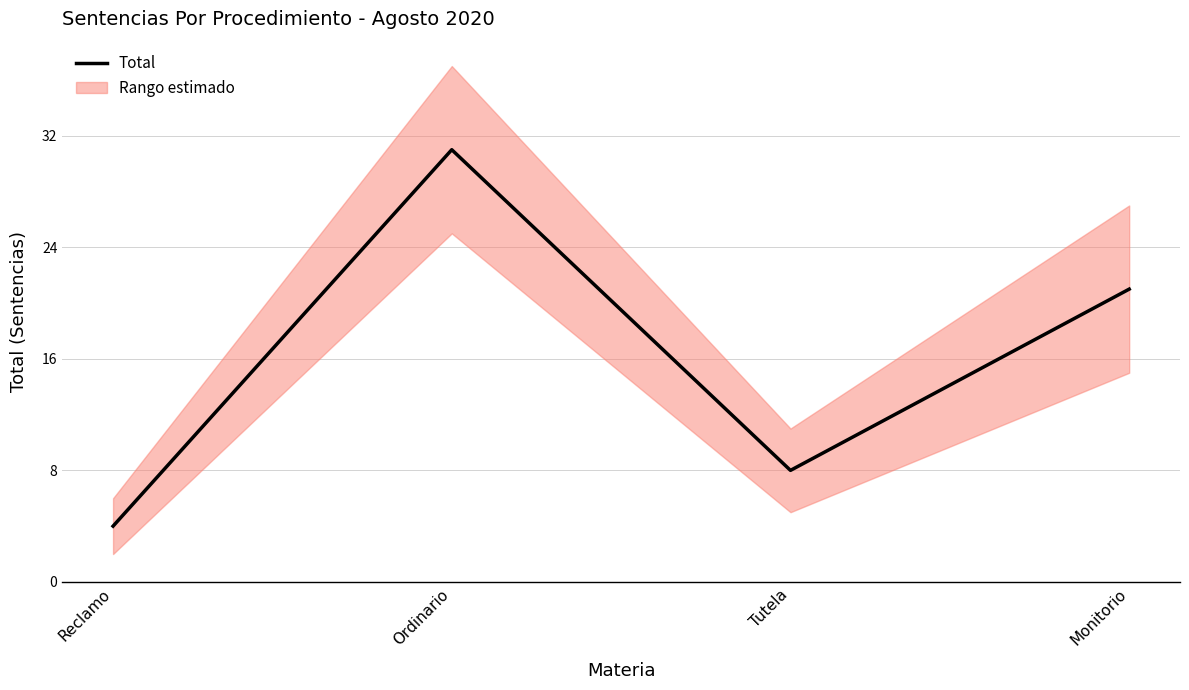

How many categories are shown in the chart?

4